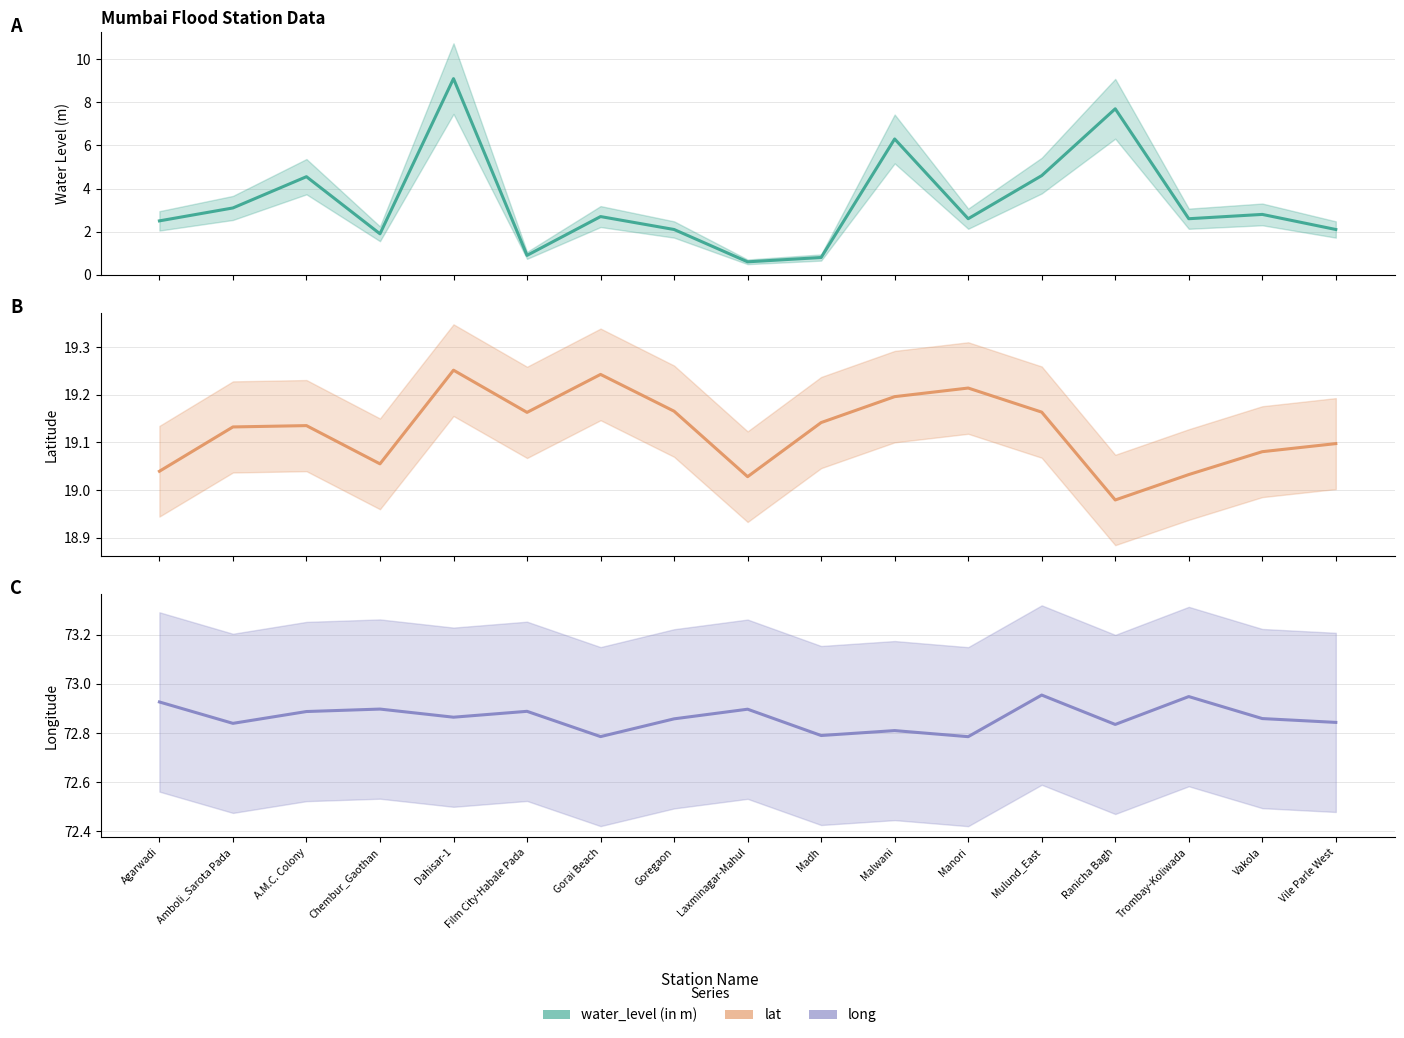

How many categories are shown in the chart?

17